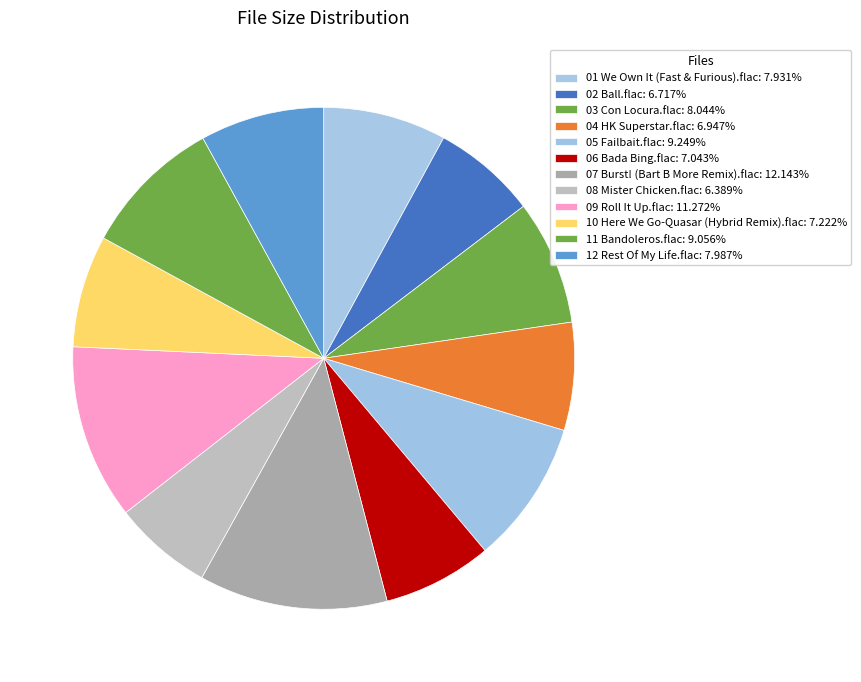

To the nearest percent, what is the difference between the largest and smallest slice percentages?

6%